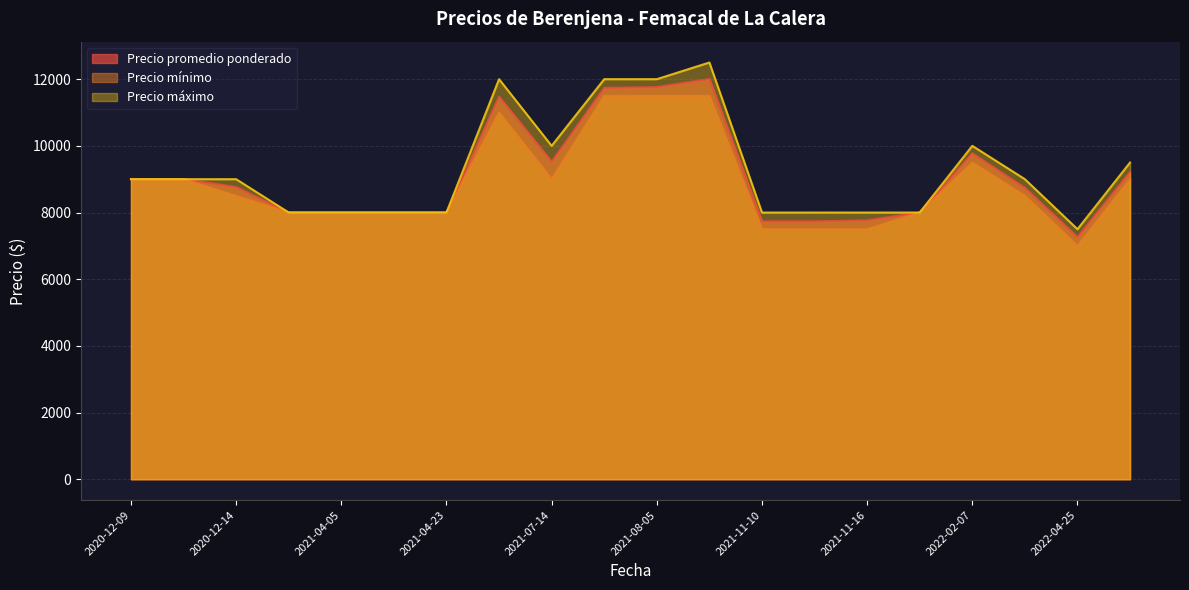

Reading left to right, list all the values displayed in this chart.

Precio promedio ponderado: 2021-04-08=8000	2021-06-24=11474	2022-01-13=8000	2021-11-11=7735	2021-11-10=7735	2021-02-18=8000	2021-08-03=11739	2020-12-09=9000	2021-08-05=11762	2022-02-07=9778	2021-04-05=8000	2021-04-23=8000	2022-04-25=7261	2022-05-18=9214	2020-12-14=8765	2022-04-11=8739	2020-12-11=9000	2021-11-16=7767	2021-08-27=12006	2021-07-14=9524
Precio mínimo: 2021-04-08=8000	2021-06-24=11000	2022-01-13=8000	2021-11-11=7500	2021-11-10=7500	2021-02-18=8000	2021-08-03=11500	2020-12-09=9000	2021-08-05=11500	2022-02-07=9500	2021-04-05=8000	2021-04-23=8000	2022-04-25=7000	2022-05-18=9000	2020-12-14=8500	2022-04-11=8500	2020-12-11=9000	2021-11-16=7500	2021-08-27=11500	2021-07-14=9000
Precio máximo: 2021-04-08=8000	2021-06-24=12000	2022-01-13=8000	2021-11-11=8000	2021-11-10=8000	2021-02-18=8000	2021-08-03=12000	2020-12-09=9000	2021-08-05=12000	2022-02-07=10000	2021-04-05=8000	2021-04-23=8000	2022-04-25=7500	2022-05-18=9500	2020-12-14=9000	2022-04-11=9000	2020-12-11=9000	2021-11-16=8000	2021-08-27=12500	2021-07-14=10000